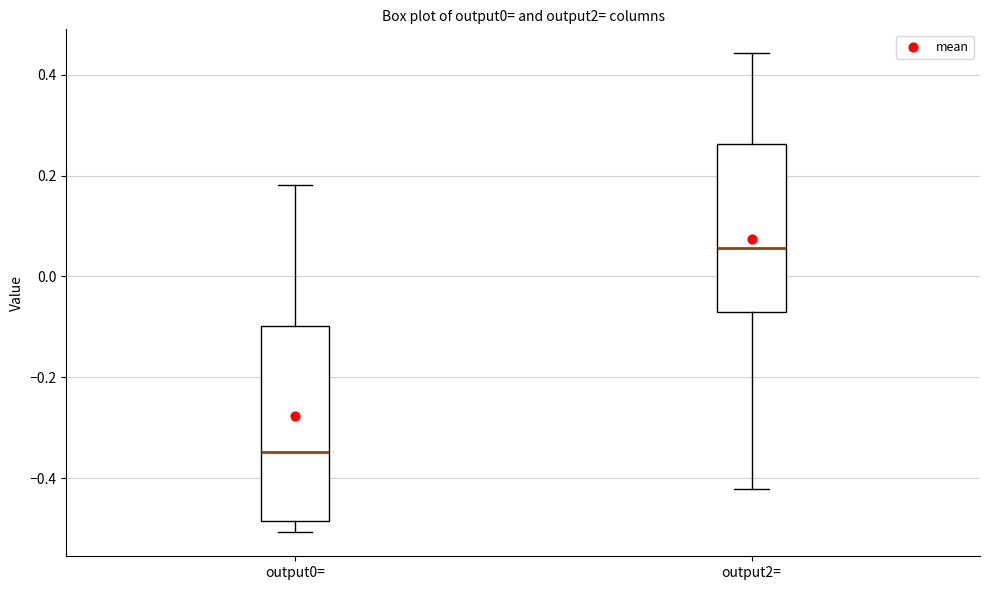

Which box's median line is the lowest?

output0=